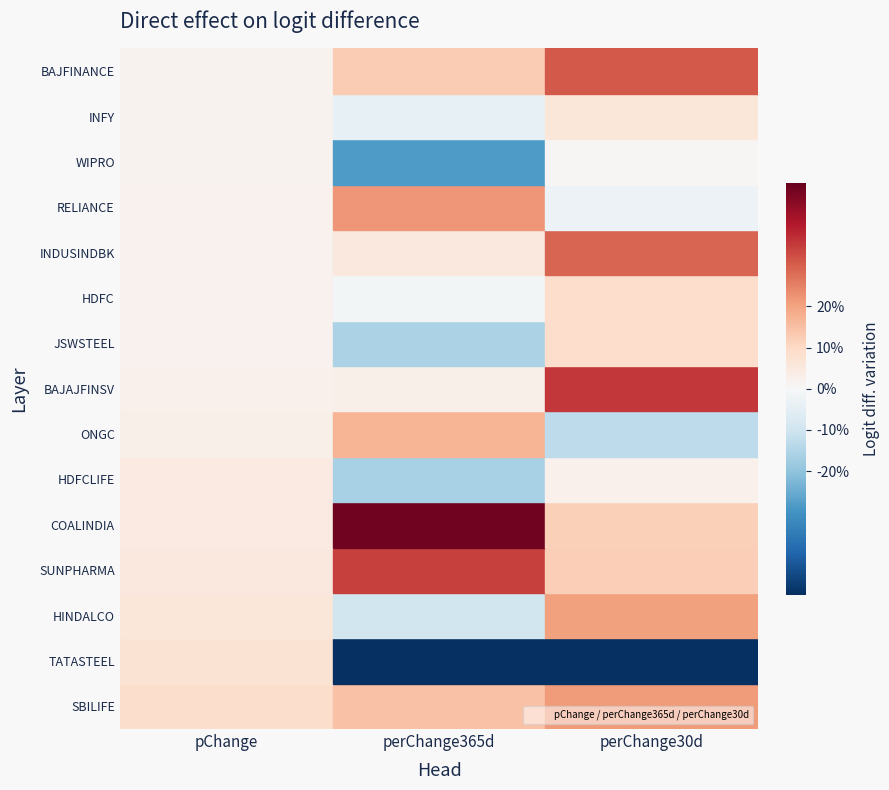

What is the highest value of the RELIANCE series?

22.2